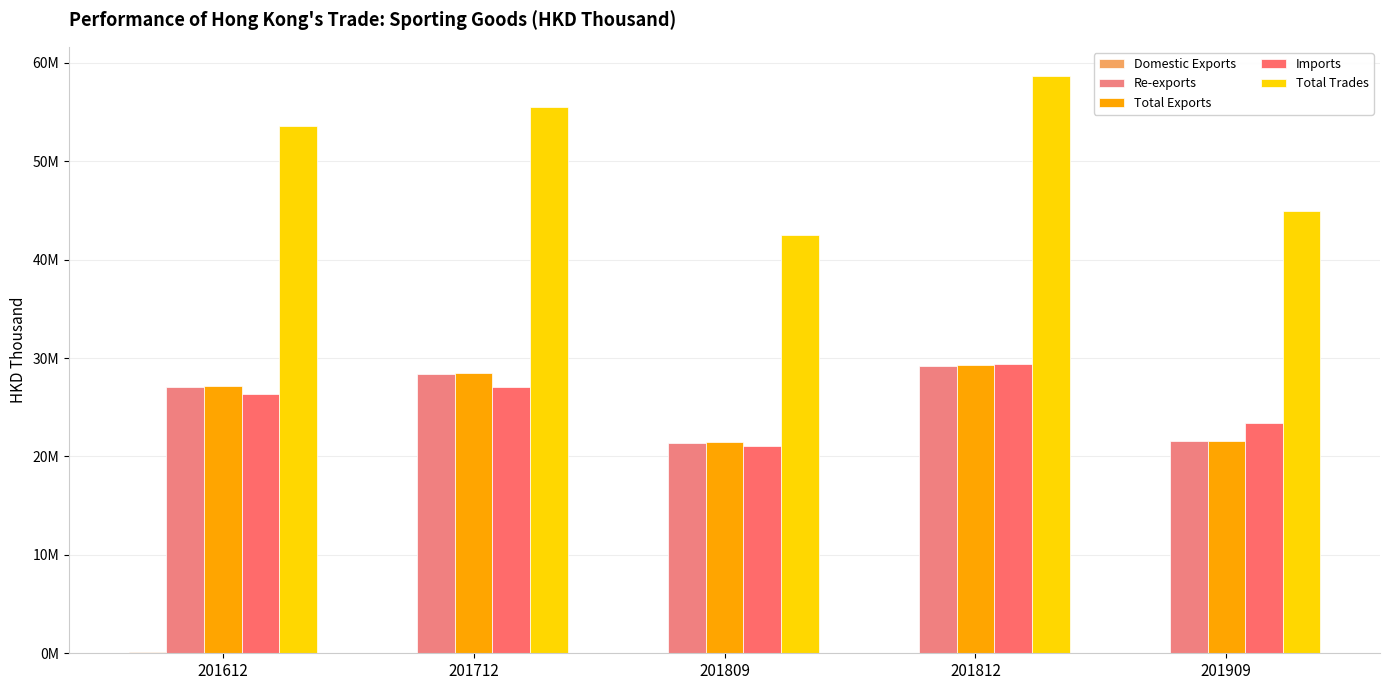

At which label does Total Exports reach its peak?

201812